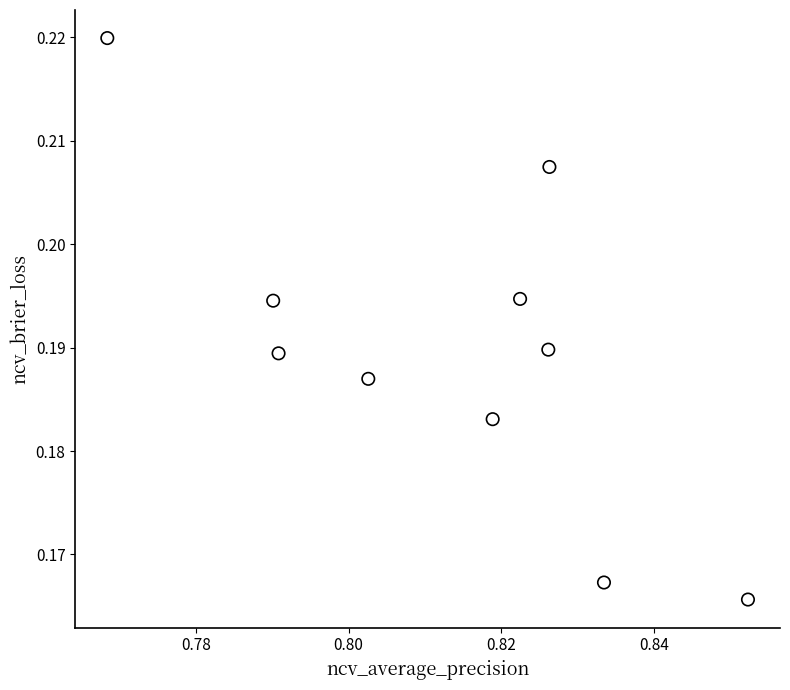

What is the average X value?

0.8